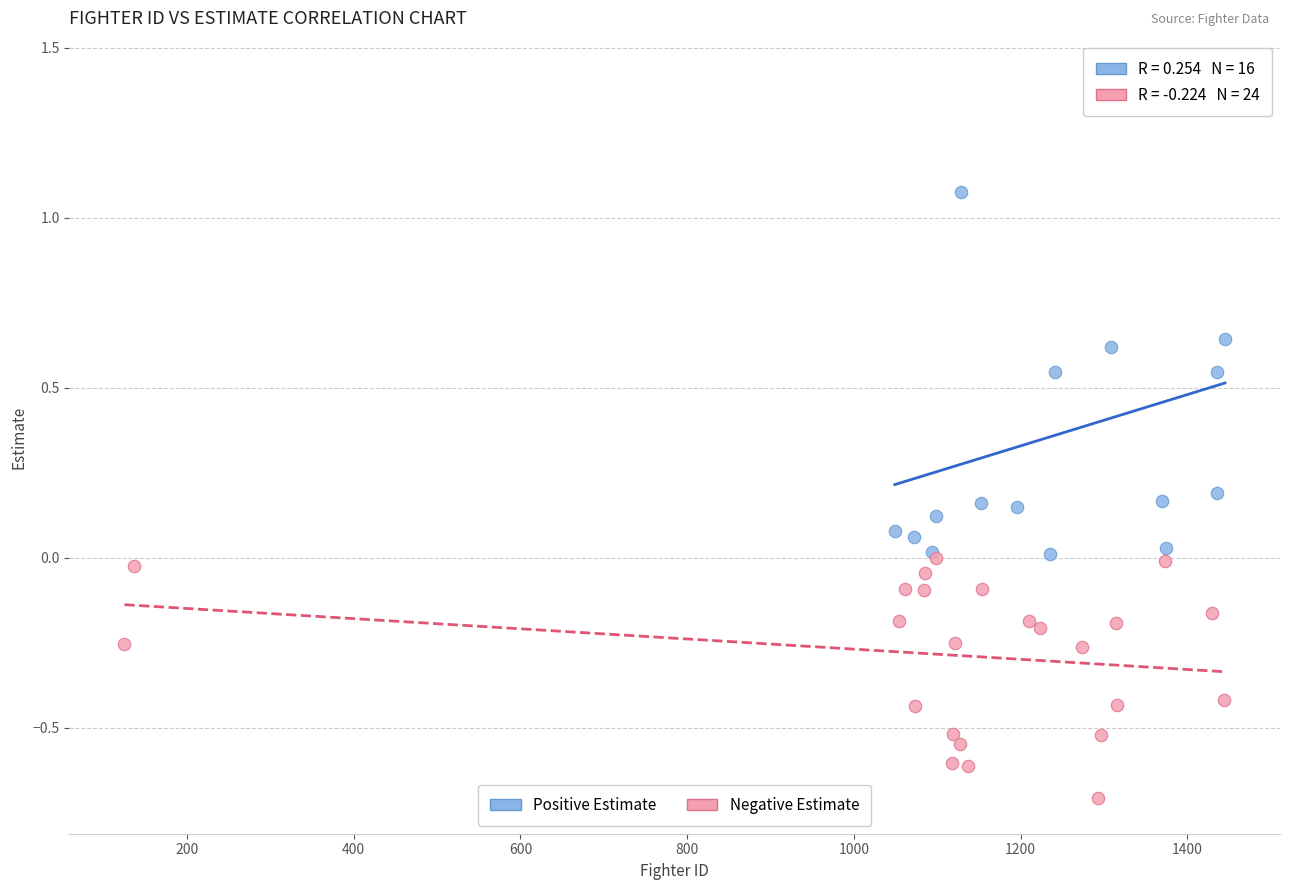

What are all the series names shown in the legend?

Positive Estimate, Negative Estimate